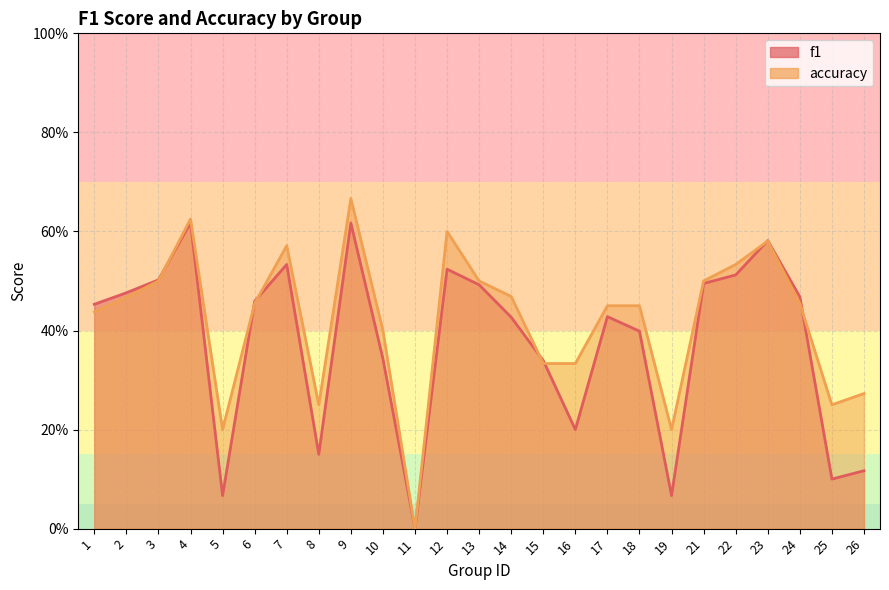

What is the total value across all series at 2?

0.9